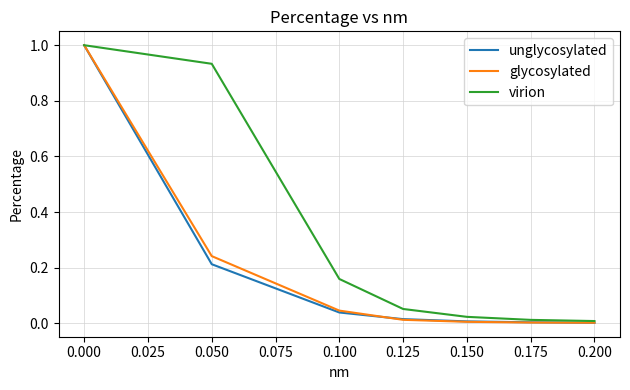

Which series changed the most between 0.000 and 0.050?

unglycosylated